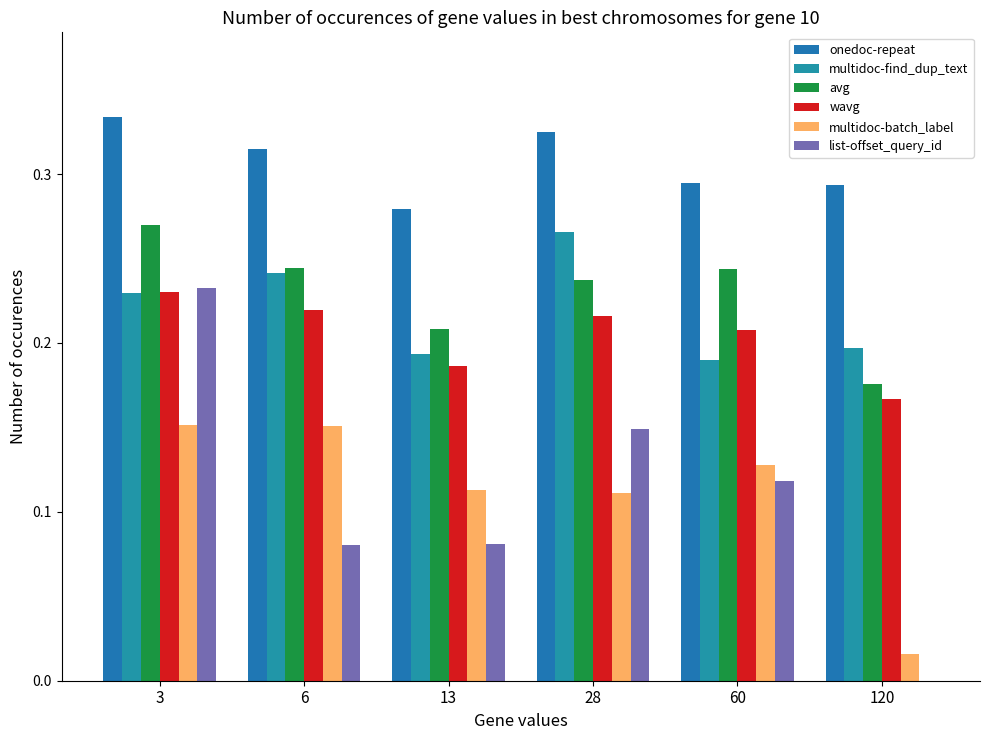

List the series in order of their peak value, lowest first.

multidoc-batch_label, wavg, list-offset_query_id, multidoc-find_dup_text, avg, onedoc-repeat